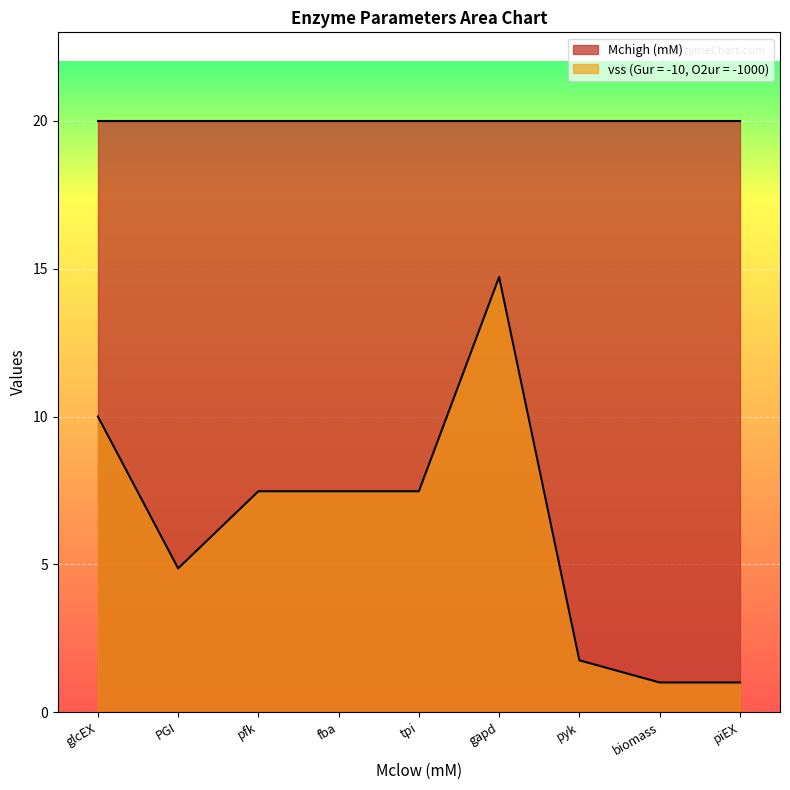

List the labels in order of value, smallest first.

biomass, piEX, pyk, PGI, pfk, fba, tpi, glcEX, gapd